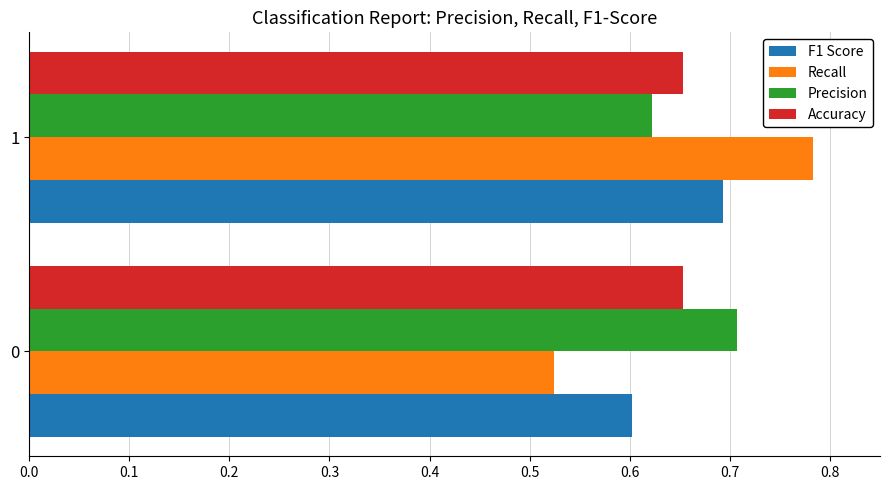

The value of Recall at 1 is 1.3. True or false?

False